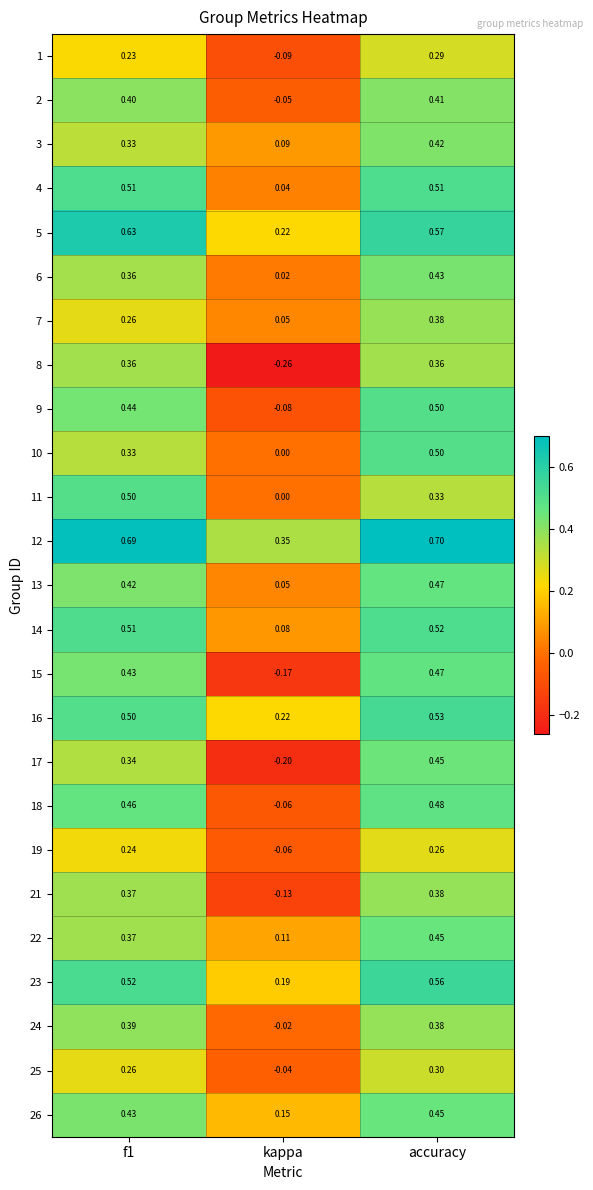

Which category has the highest value in the 16 series?

accuracy